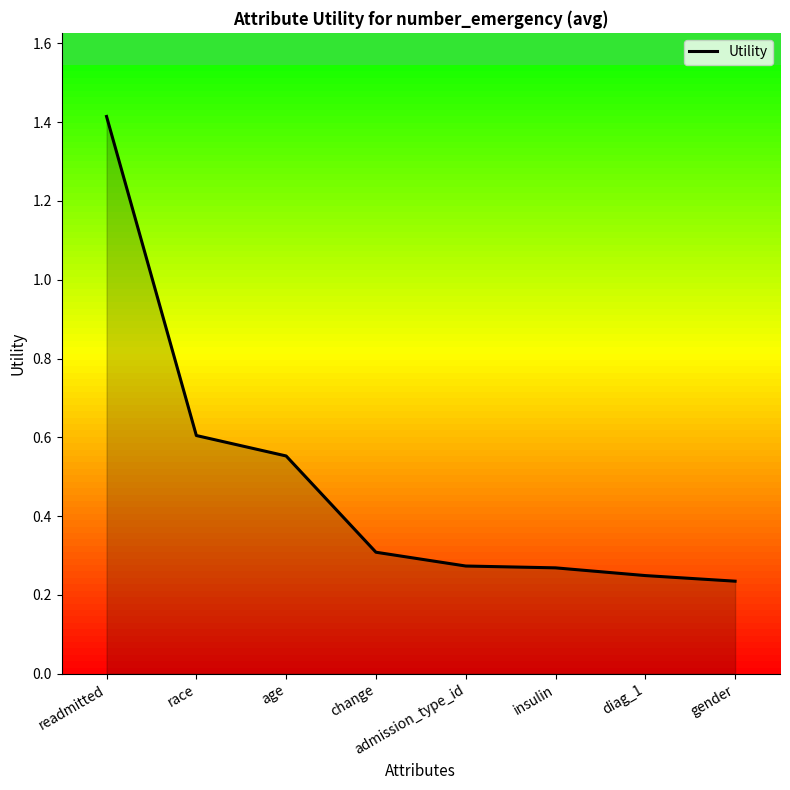

What is the change in value from readmitted to race?

-0.8